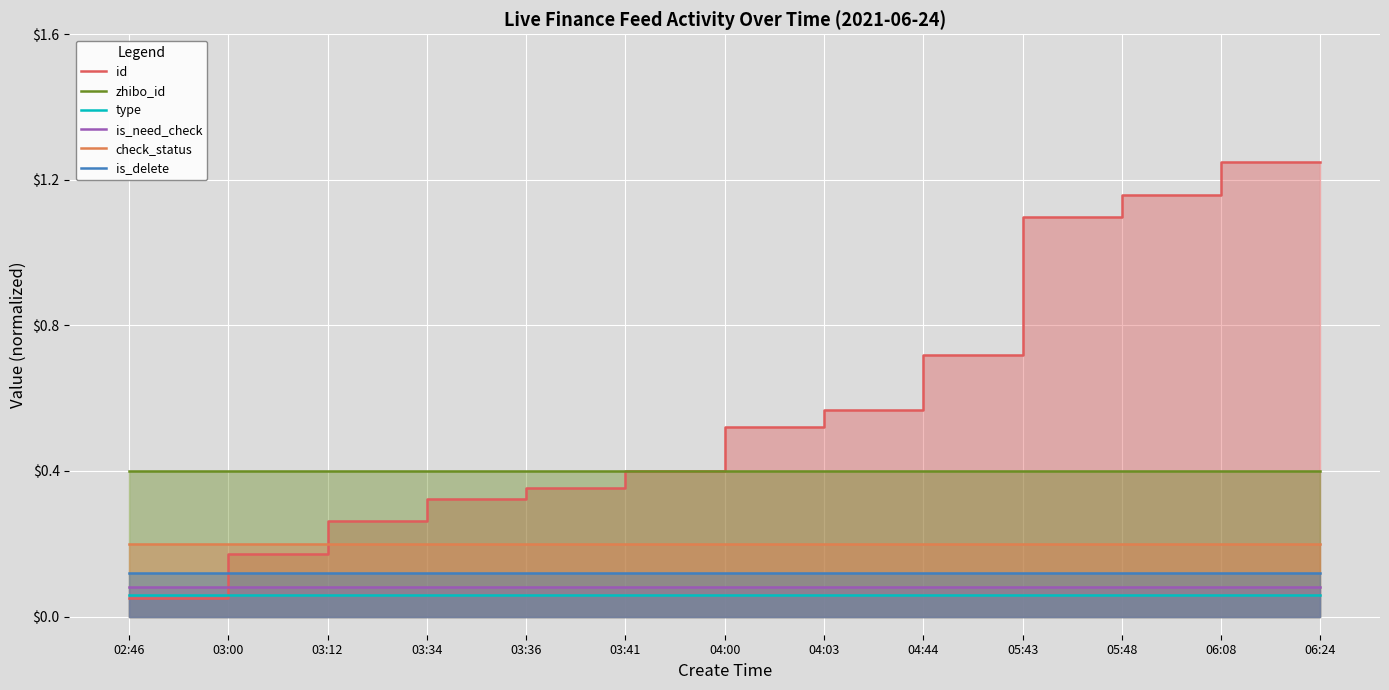

What is the sum of all type values?

0.8